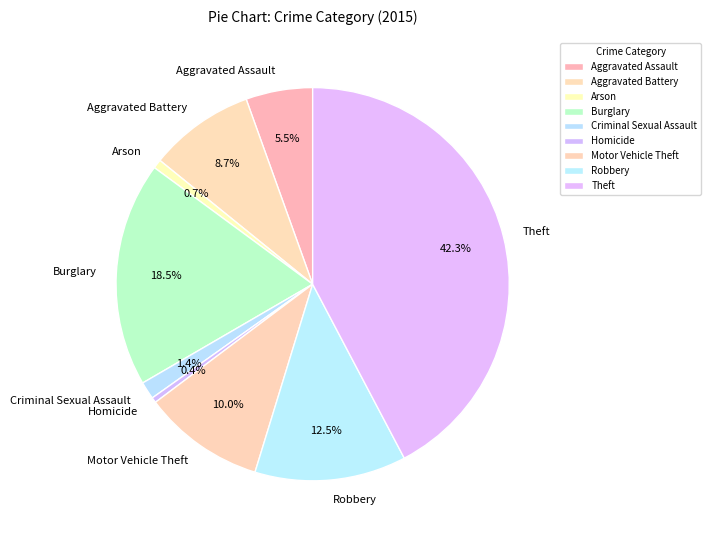

What is the ratio of the value at Motor Vehicle Theft to the value at Arson?

13.6